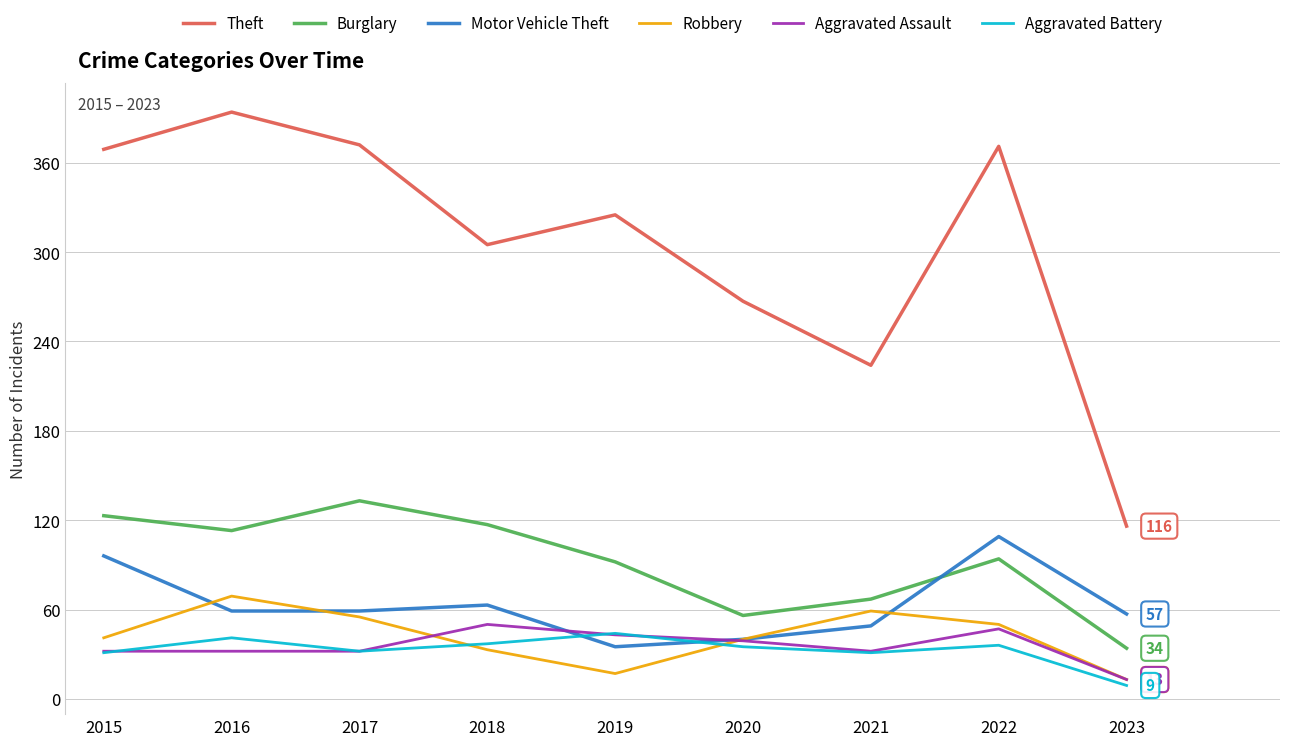

What is the highest value of the Aggravated Battery series?

44